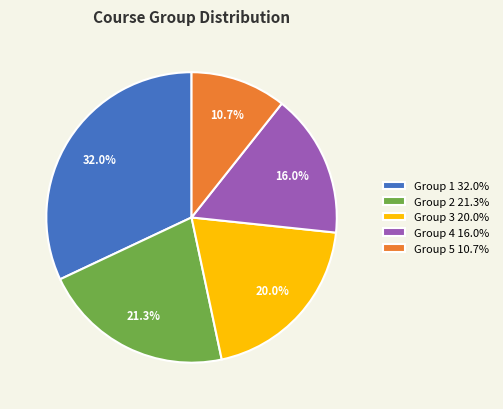

Is the sum of Group 1 and Group 4 greater than half?

No